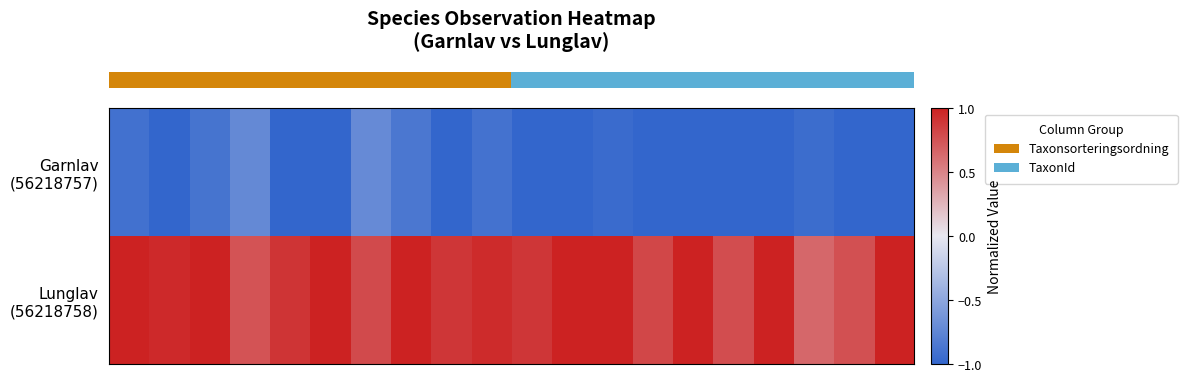

At how many categories does at least one series exceed 0?

20